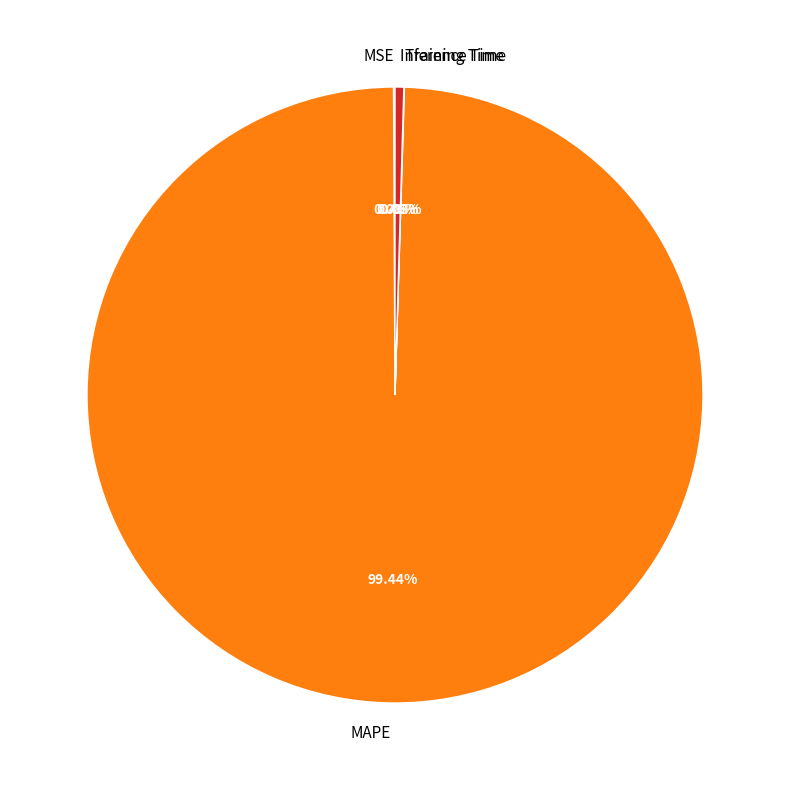

To the nearest percent, what is the difference between the largest and smallest slice percentages?

99%